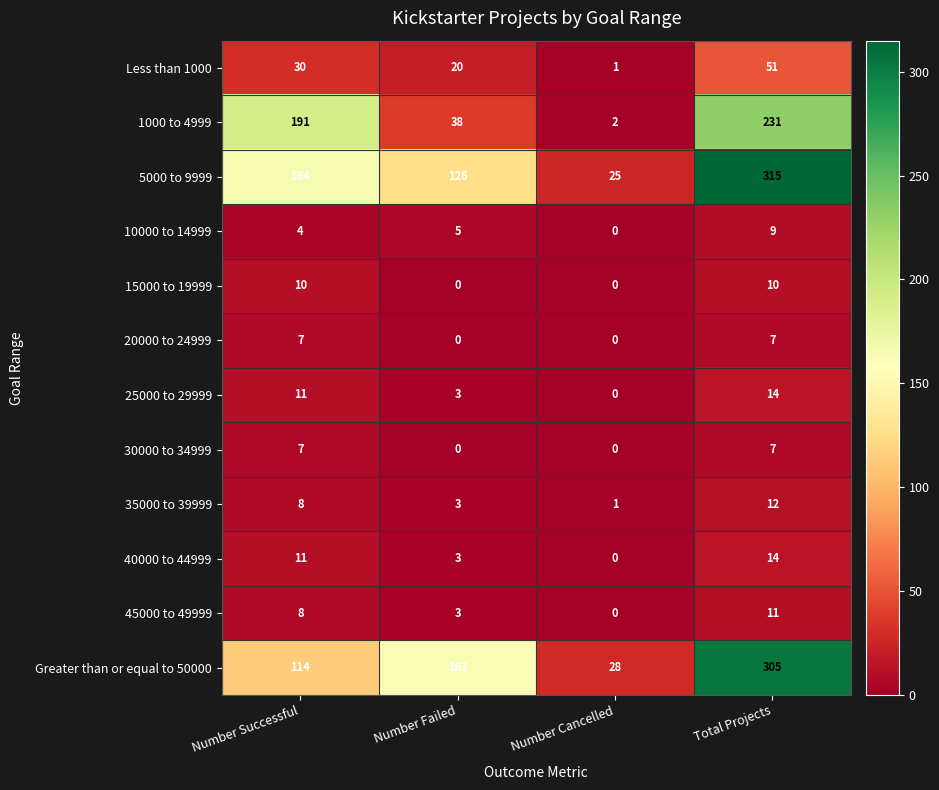

How many 5000 to 9999 values are between 126 and 315?

3